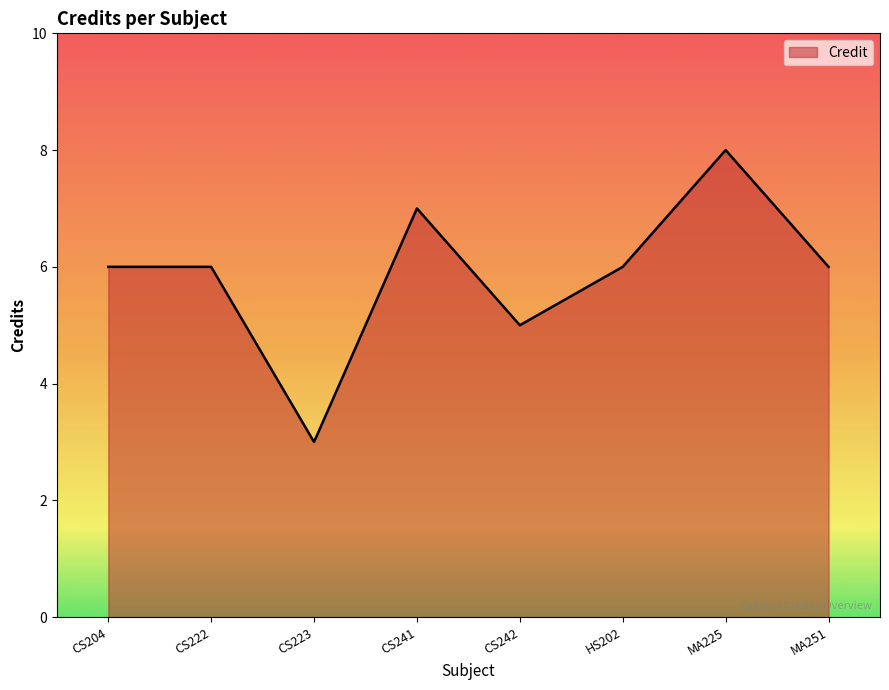

What is the difference between the maximum and second lowest values?

3